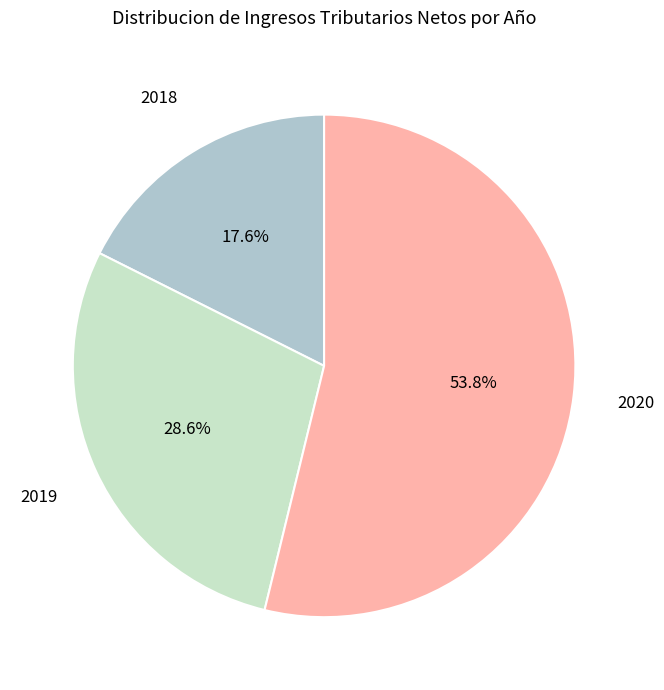

Is there a majority slice in this chart?

Yes